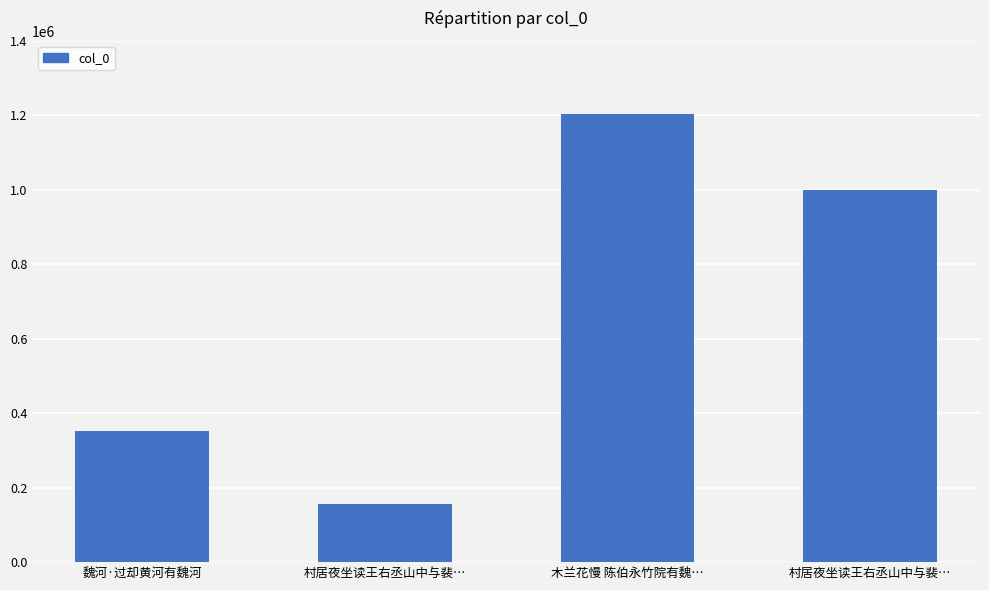

Which has a higher value, 村居夜坐读王右丞山中与裴… or 村居夜坐读王右丞山中与裴…?

村居夜坐读王右丞山中与裴…